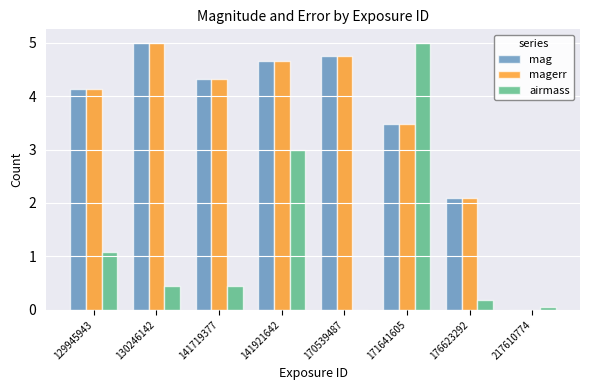

The airmass series shows 1.9 at 129945943. True or false?

False